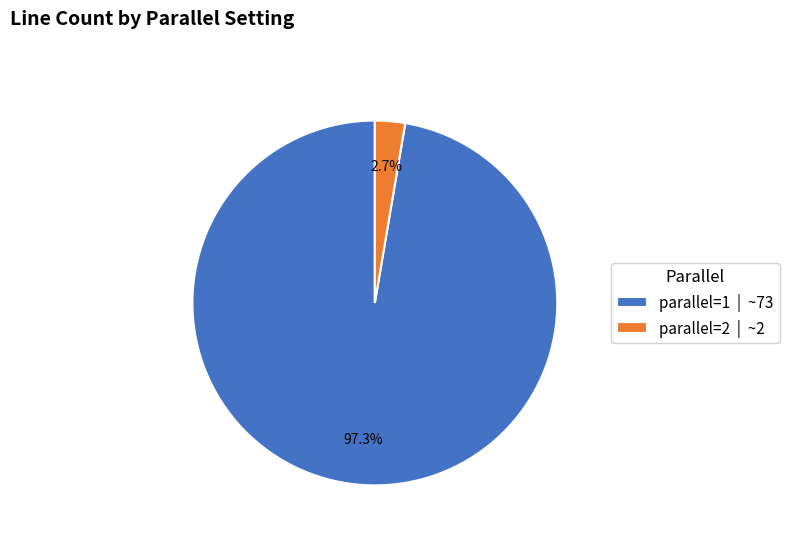

Is it true that parallel=1 is 97% of the pie?

True